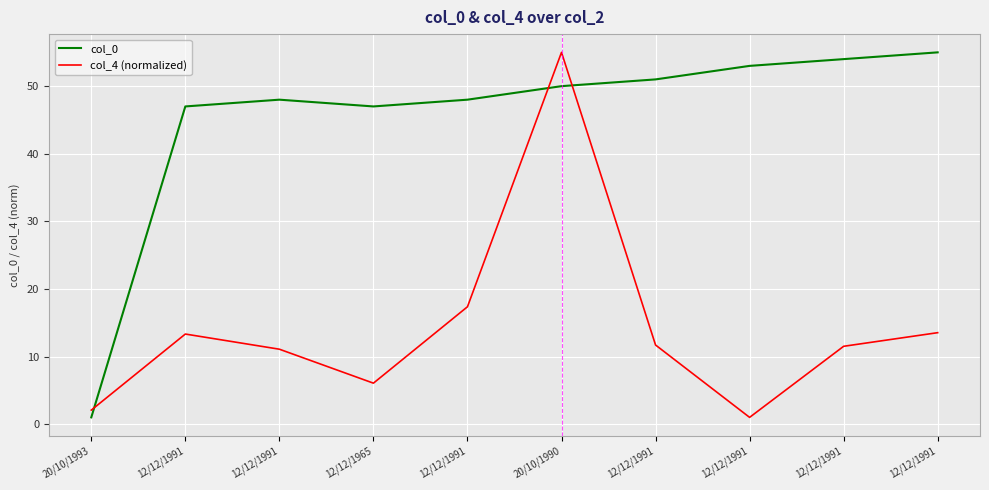

How many lines are shown in the chart?

2